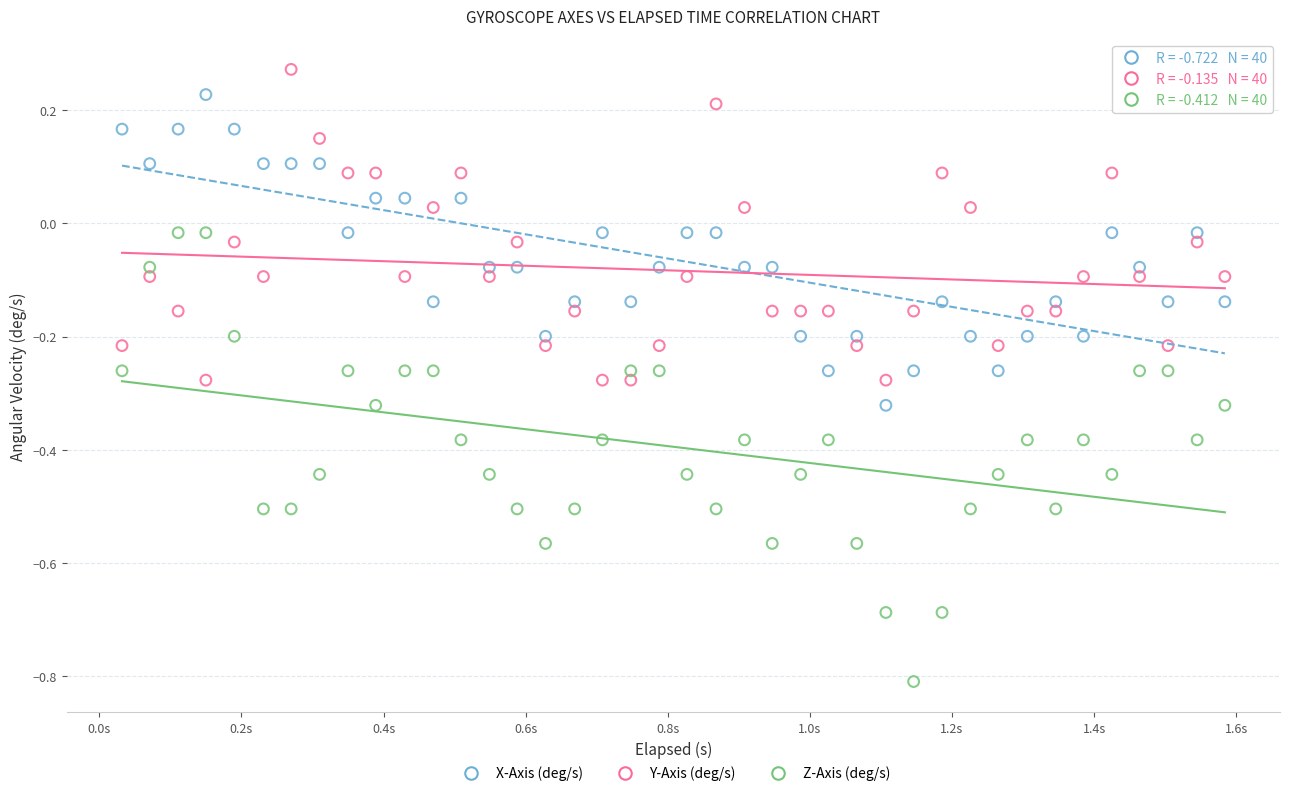

What is the X range (max minus min) for the scatter plot?

1.6